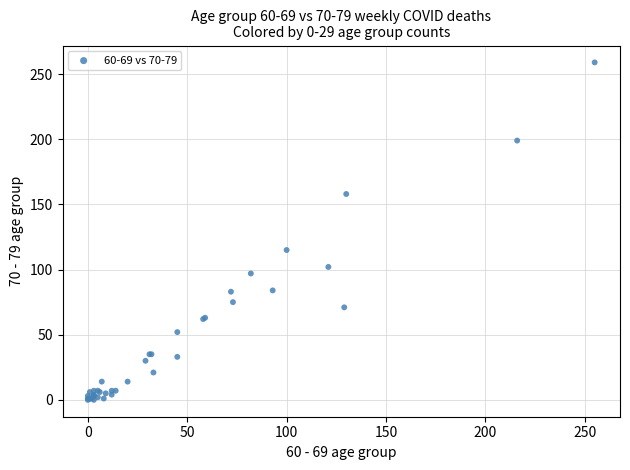

What Y value in the scatter plot is closest to 129?

115